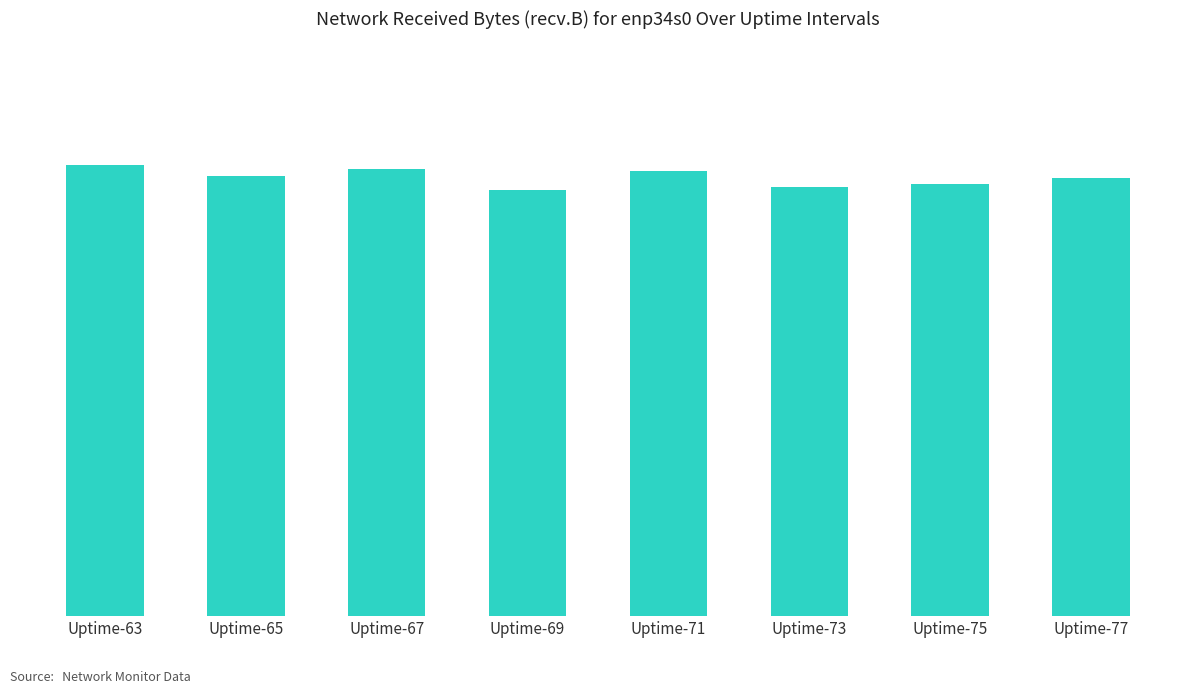

What is the difference between the maximum and minimum values?

794847